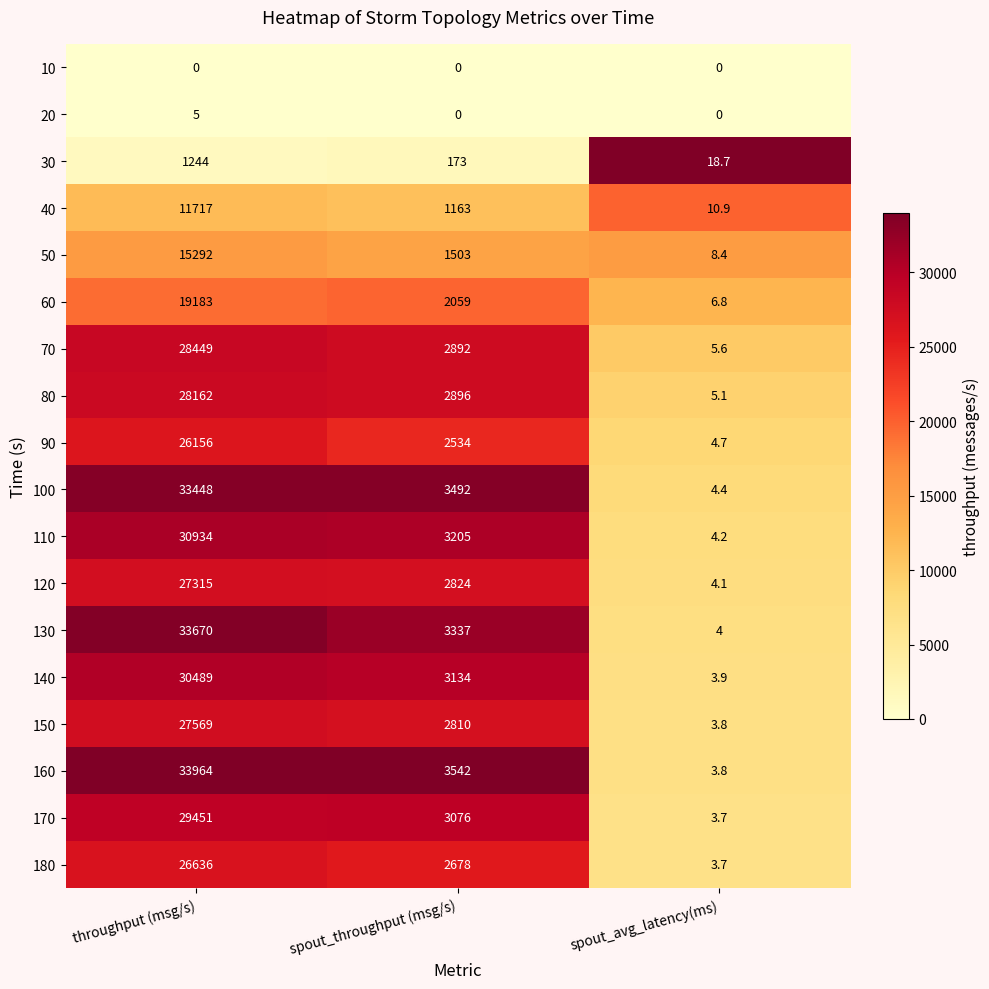

At which category is the sum across all series the highest?

throughput (msg/s)